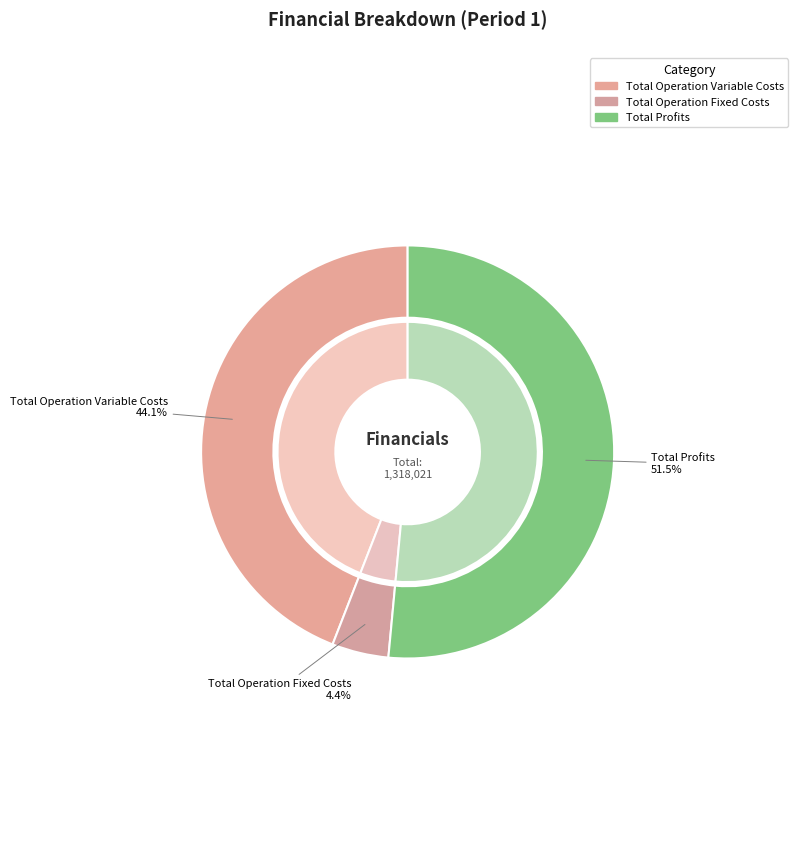

Which slice is the largest?

Total Profits